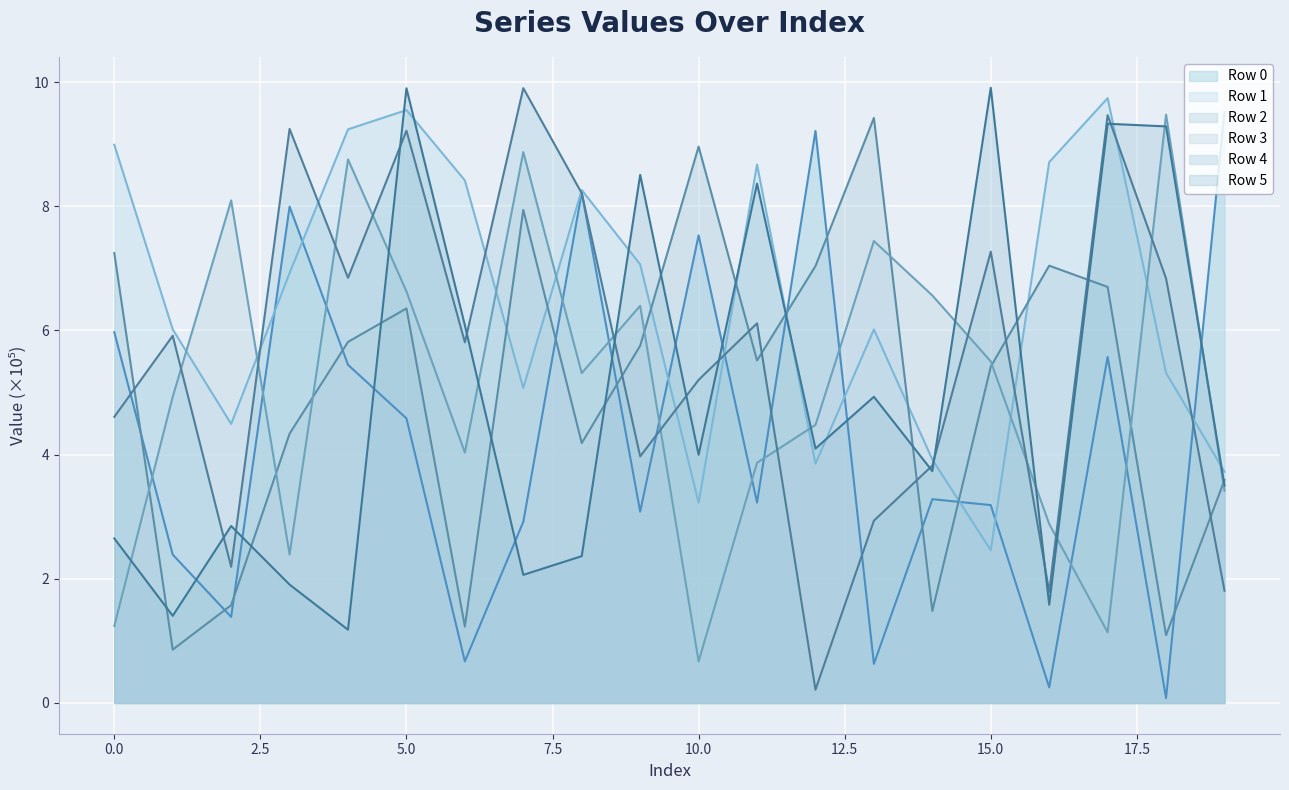

True or false: Row 3 and Row 4 intersect in this chart.

True